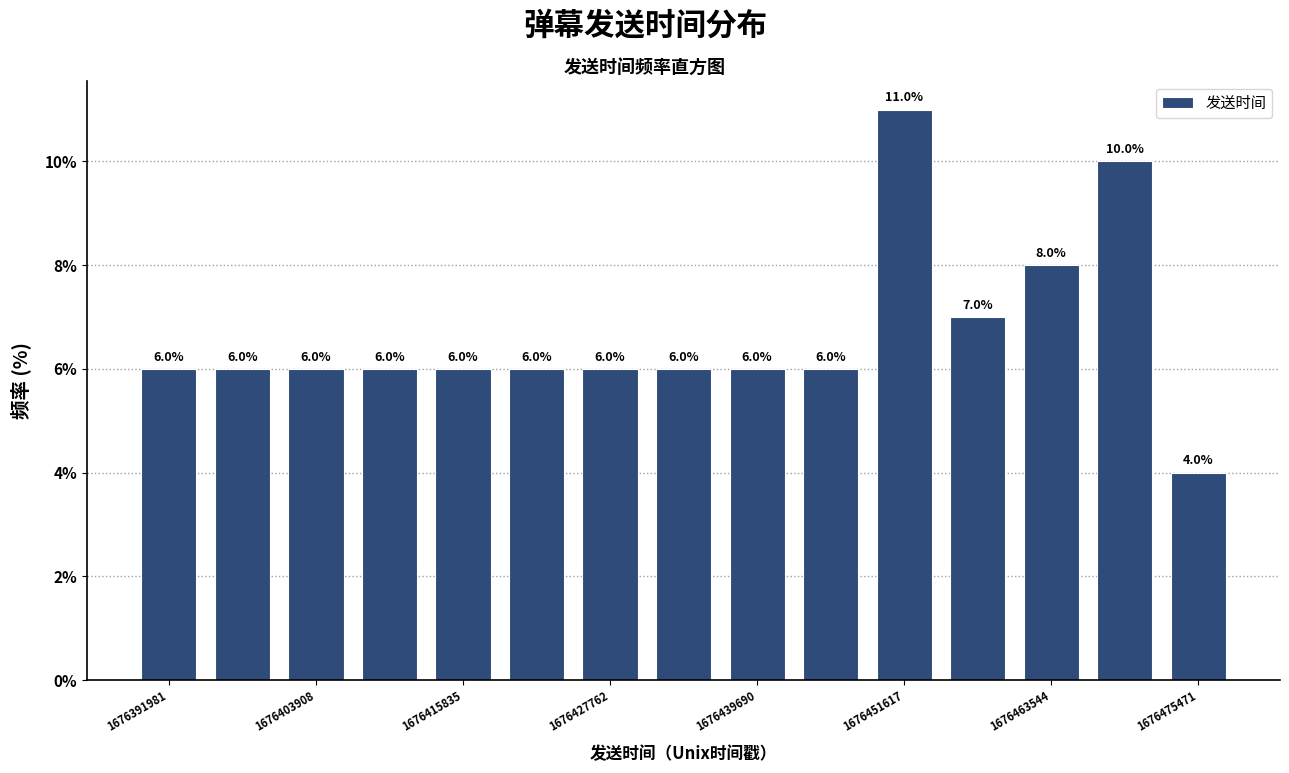

Read against the x-axis, roughly where is the centre of the tallest bar?

1676452000